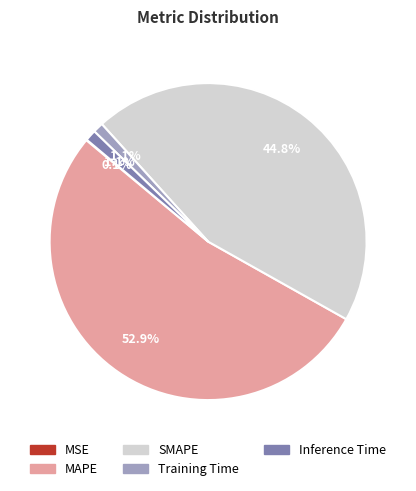

What portion of the pie excludes Inference Time?

98.9%